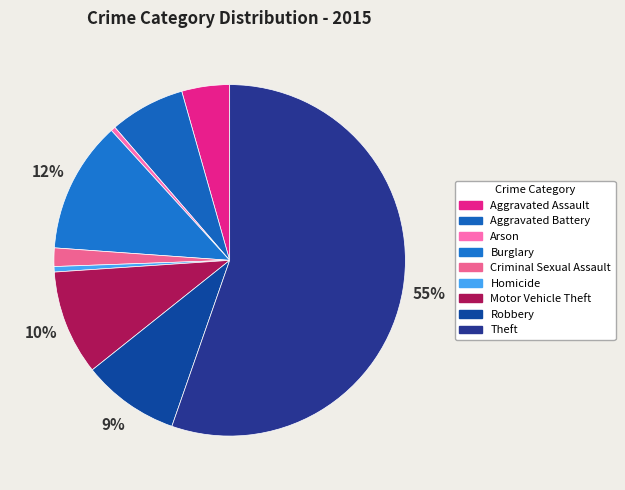

True or false: Motor Vehicle Theft accounts for 10% of the total.

True